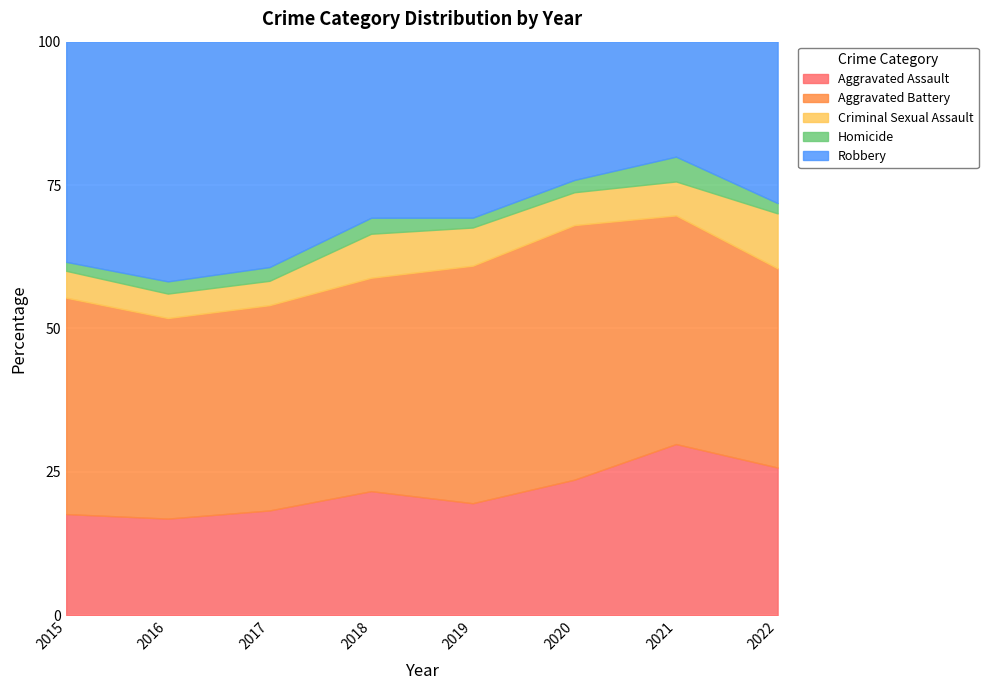

True or false: Aggravated Battery and Aggravated Assault intersect in this chart.

False